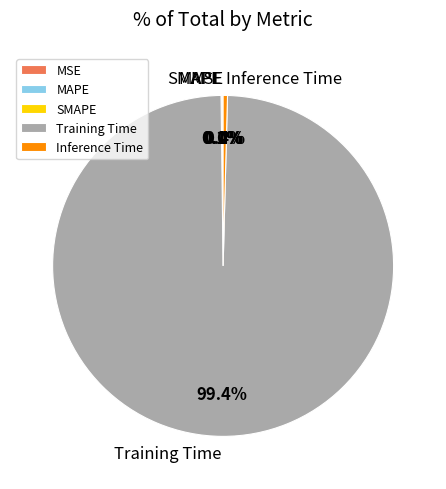

What percentage is the Training Time slice, to the nearest percent?

99%